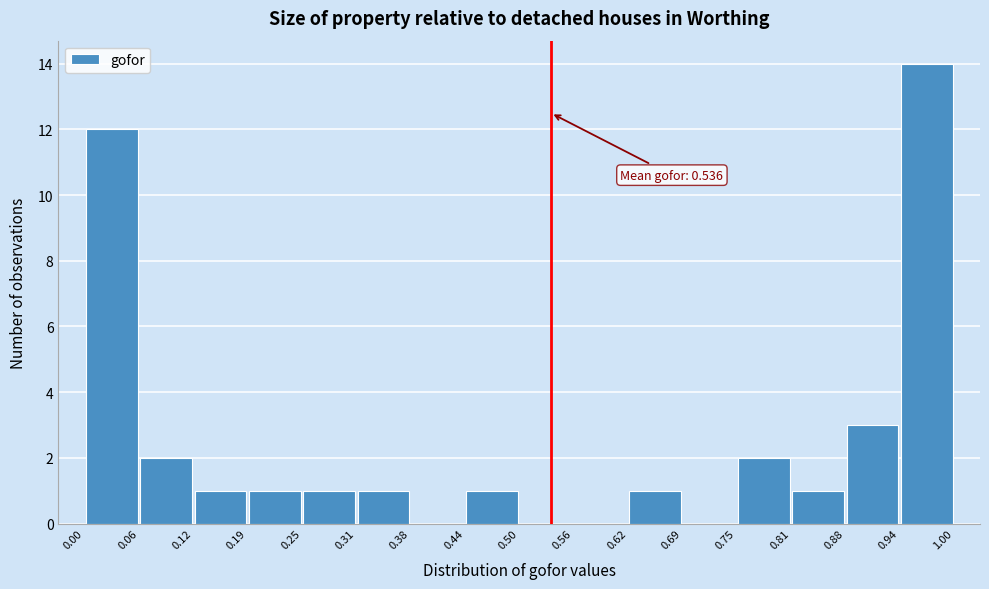

Over which range of the x-axis is the bar tallest?

0.94 to 1.00